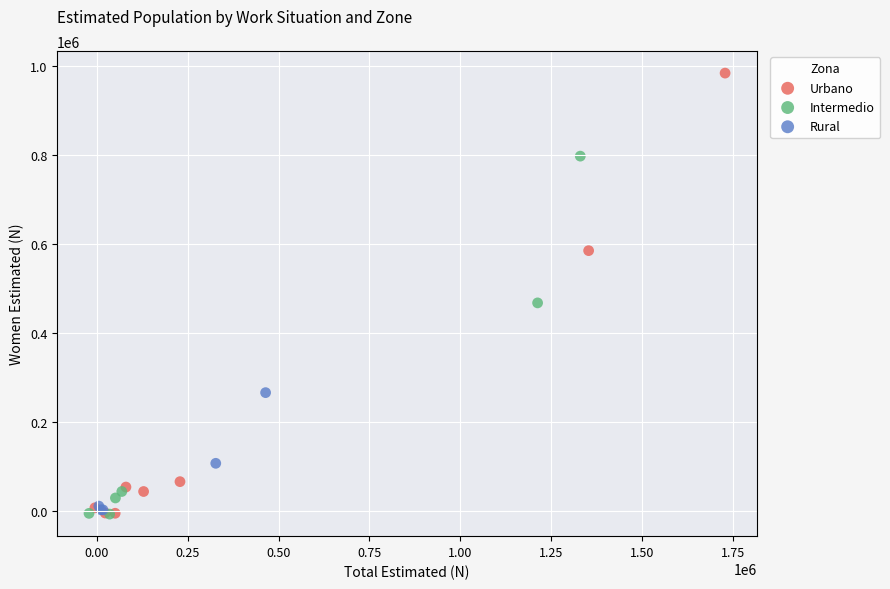

Which series reaches the maximum Y coordinate?

Urbano